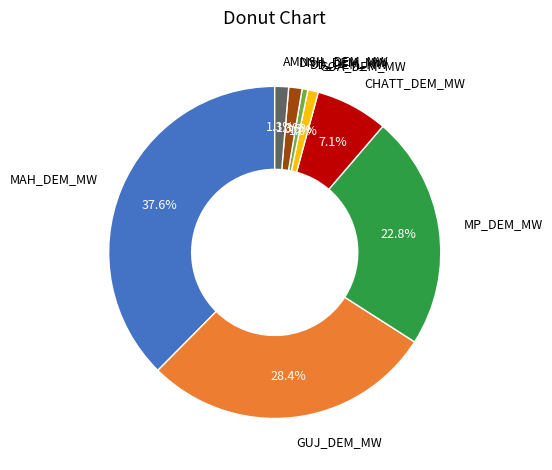

Approximately how many times larger is the value at DNH_DEM_MW compared to DD_DEM_MW?

2.3